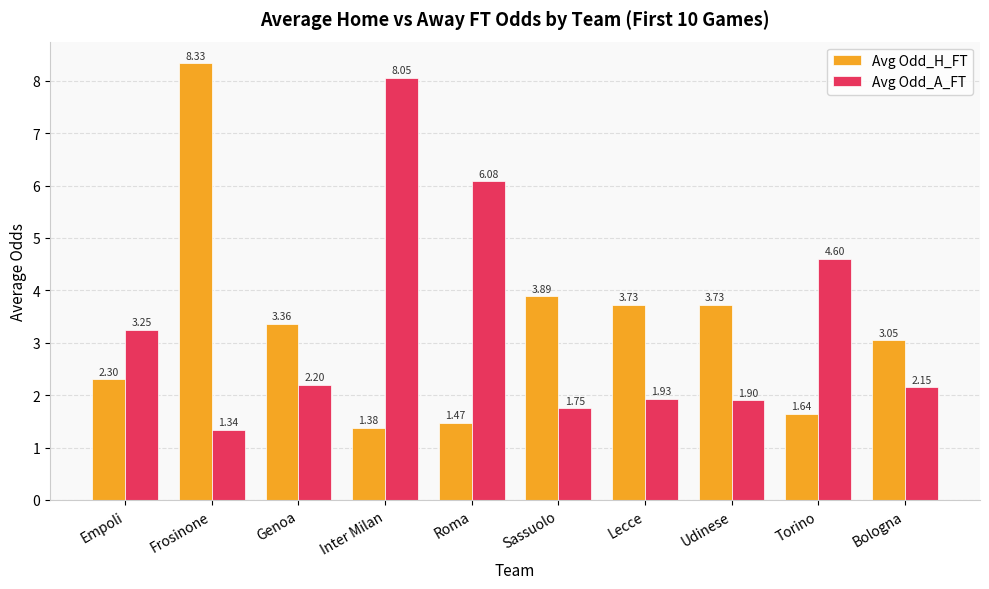

How many distinct data groups are displayed?

2